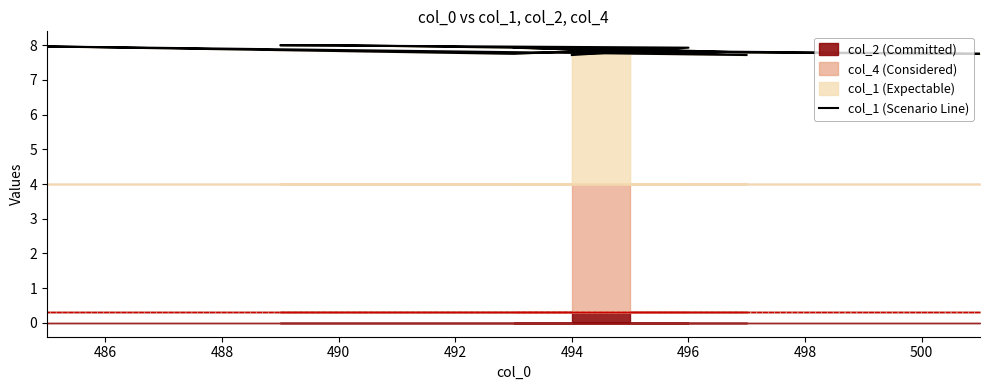

True or false: the data shows 7.8 at 496.

True